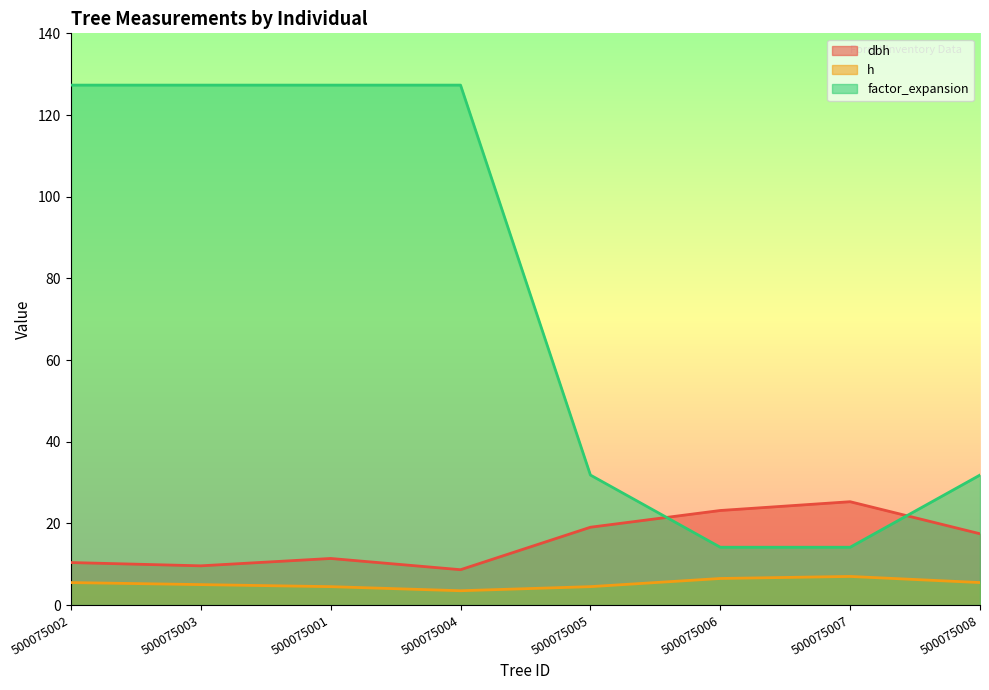

What position from the left is 500075002?

1